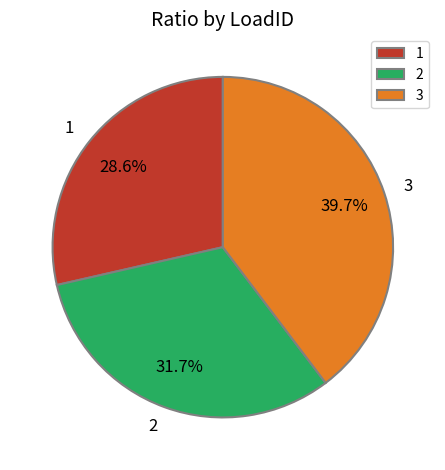

Count the number of slices in the pie.

3